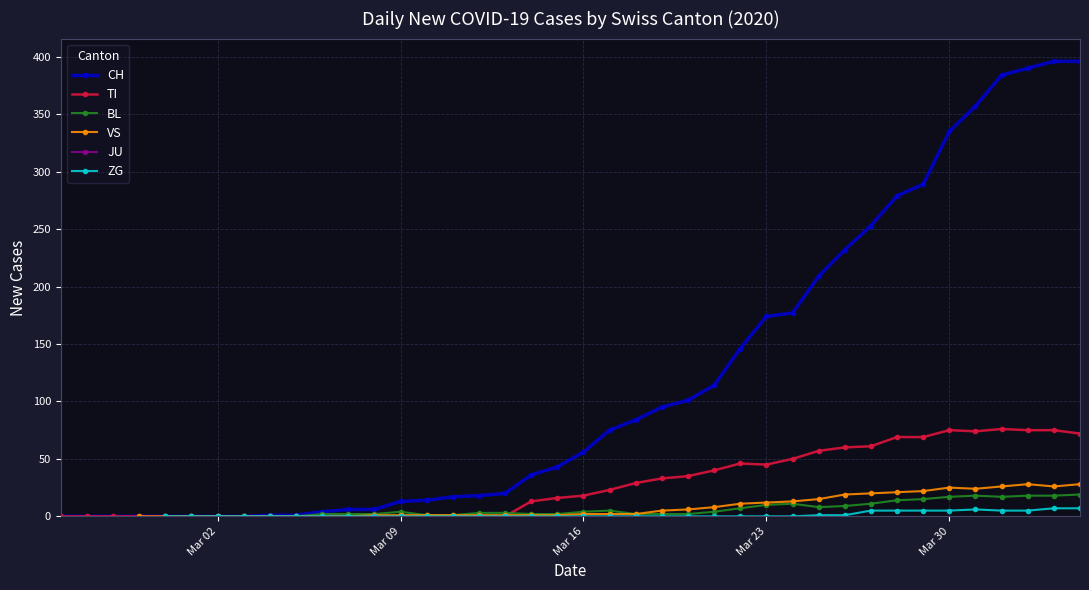

What are all the series names shown in the legend?

CH, TI, BL, VS, JU, ZG